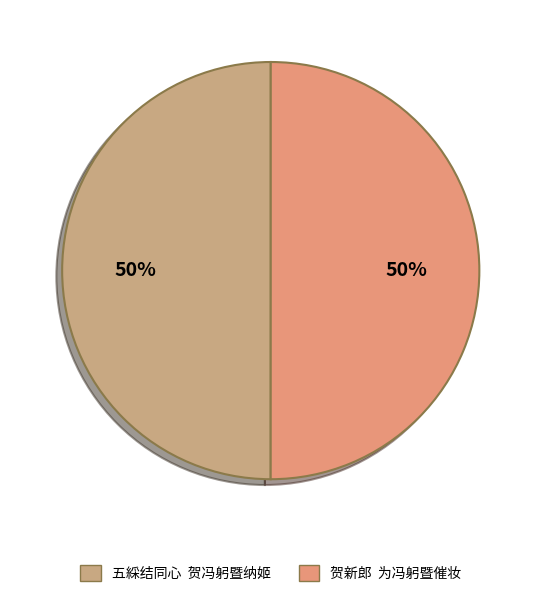

Count the number of slices in the pie.

2